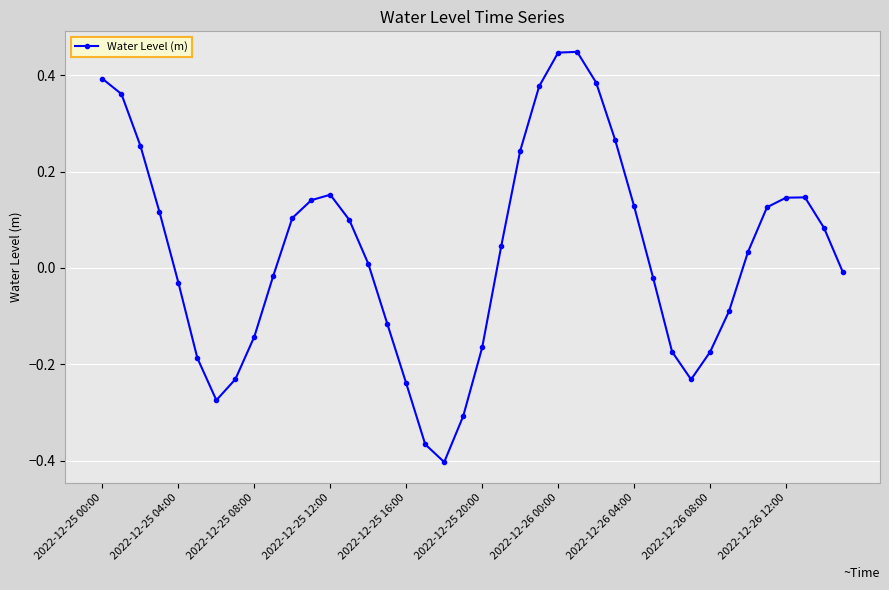

What is the difference between the second highest and minimum values?

0.8